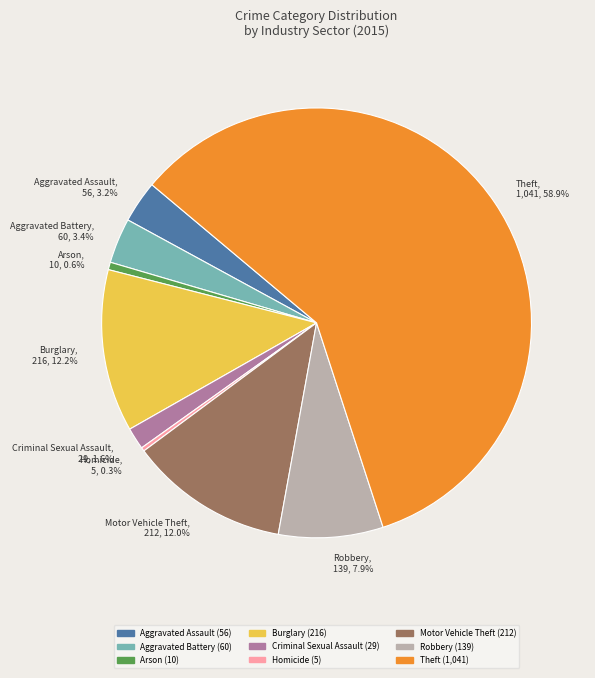

Count the number of slices in the pie.

9